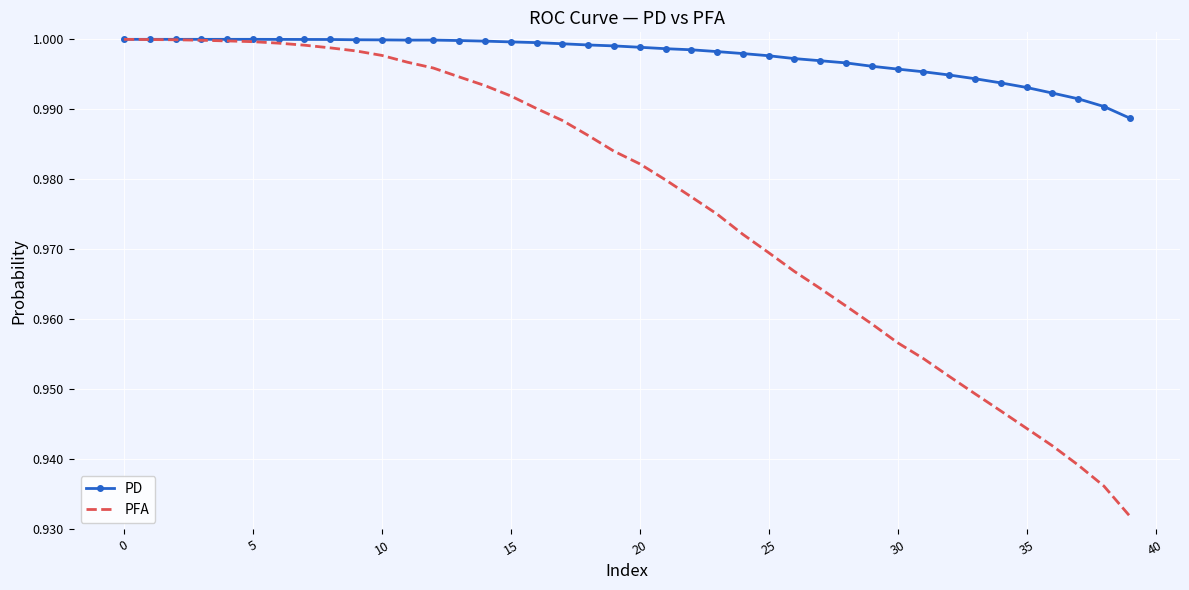

Rank the series by their average value, from highest to lowest.

PD, PFA